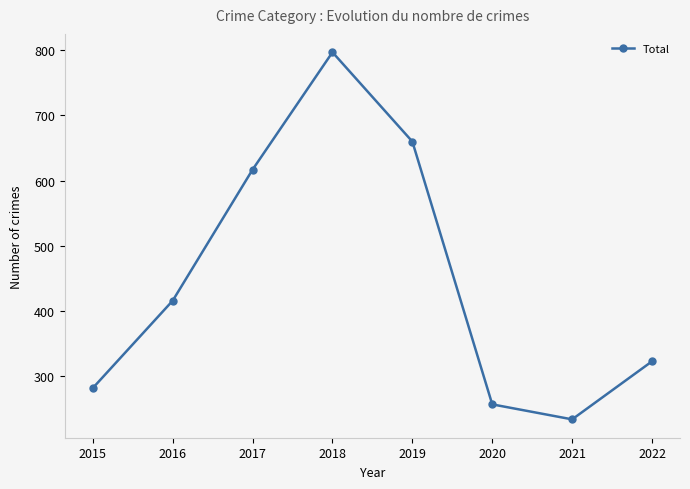

What is the difference between the values at 2016 and 2022?

93